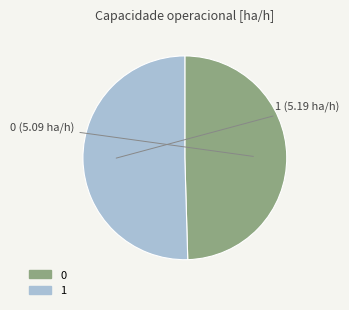

Rank the categories by value from lowest to highest.

0, 1